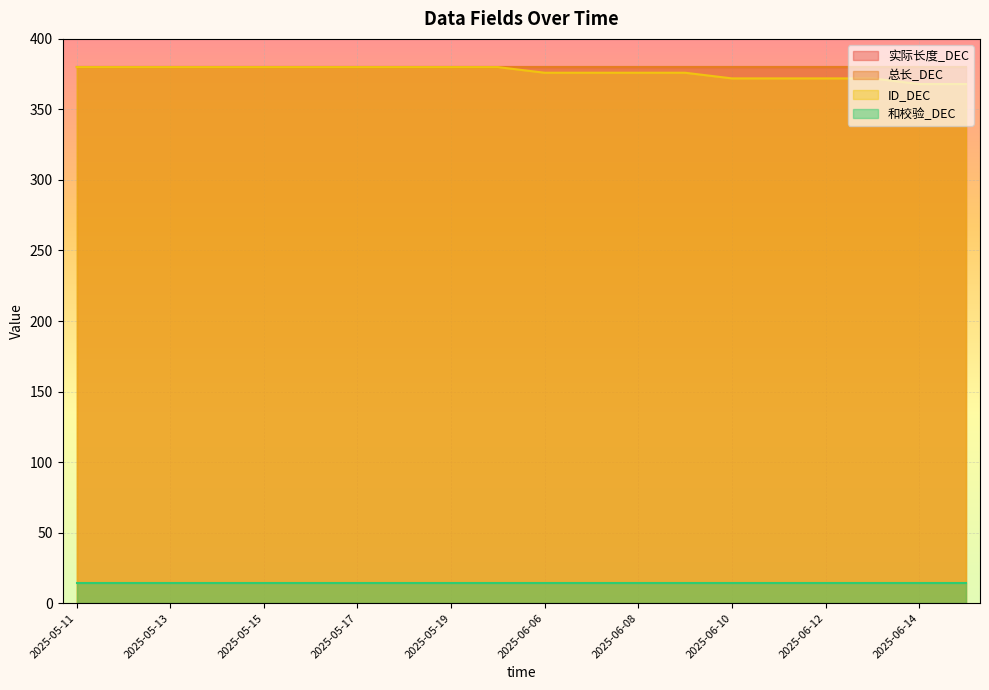

True or false: 实际长度_DEC and 总长_DEC intersect in this chart.

False